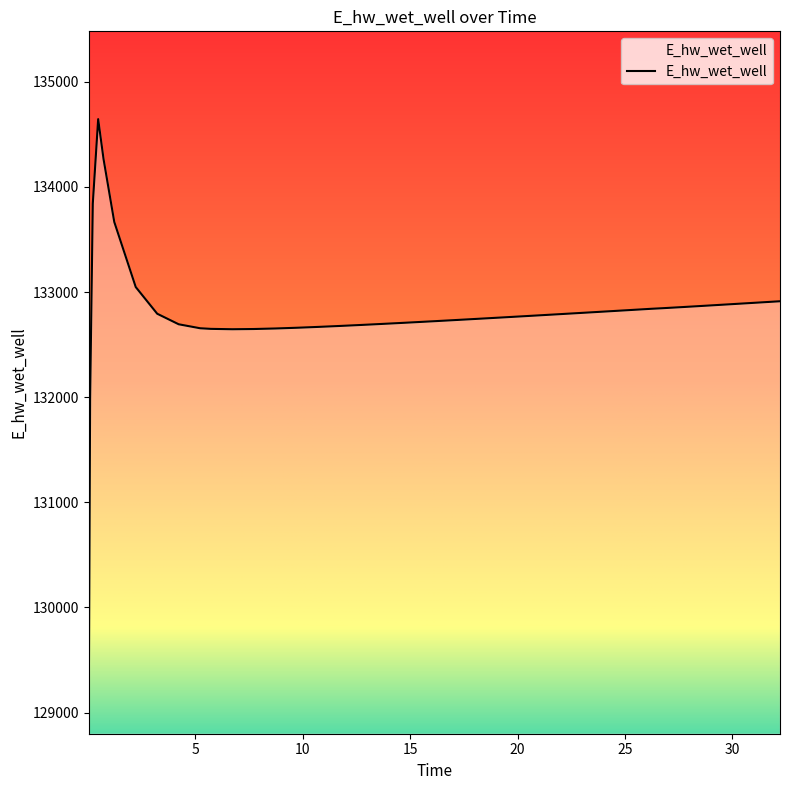

At which category does the data reach its first local peak?

0.46875